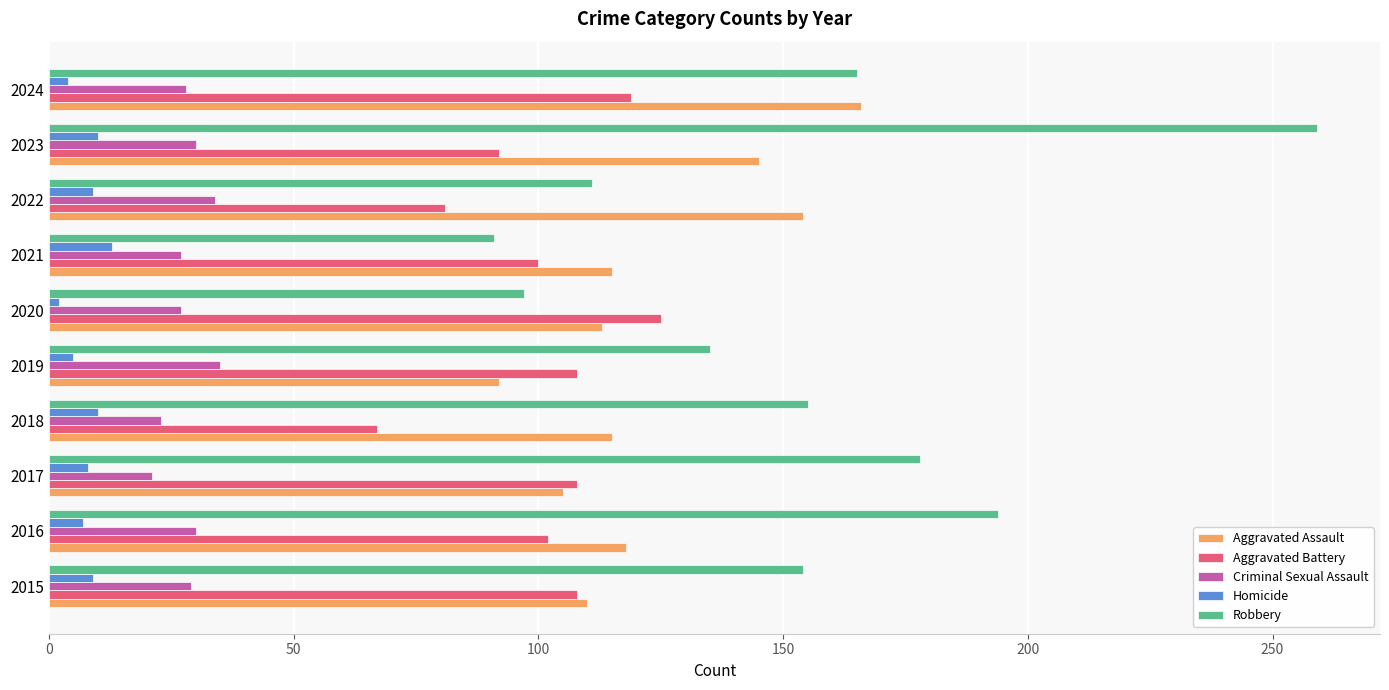

Is the value of Robbery at 2015 greater than the value of Criminal Sexual Assault at 2018?

Yes